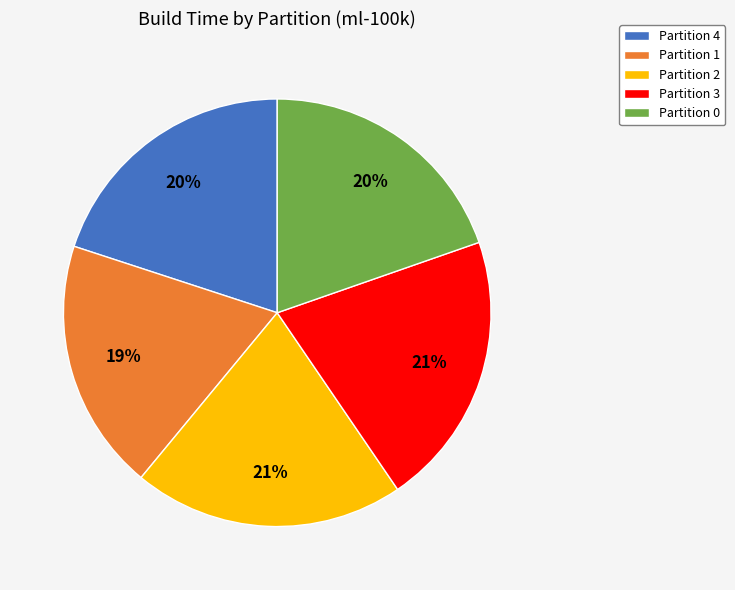

Count the number of slices in the pie.

5